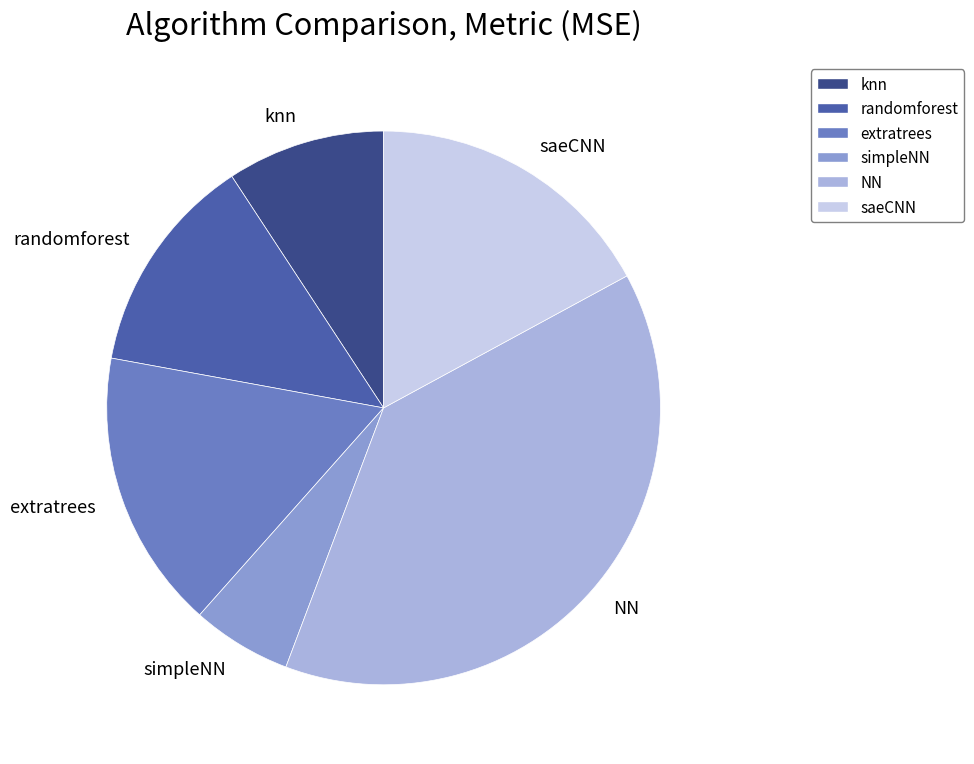

Between randomforest and NN, which is larger?

NN